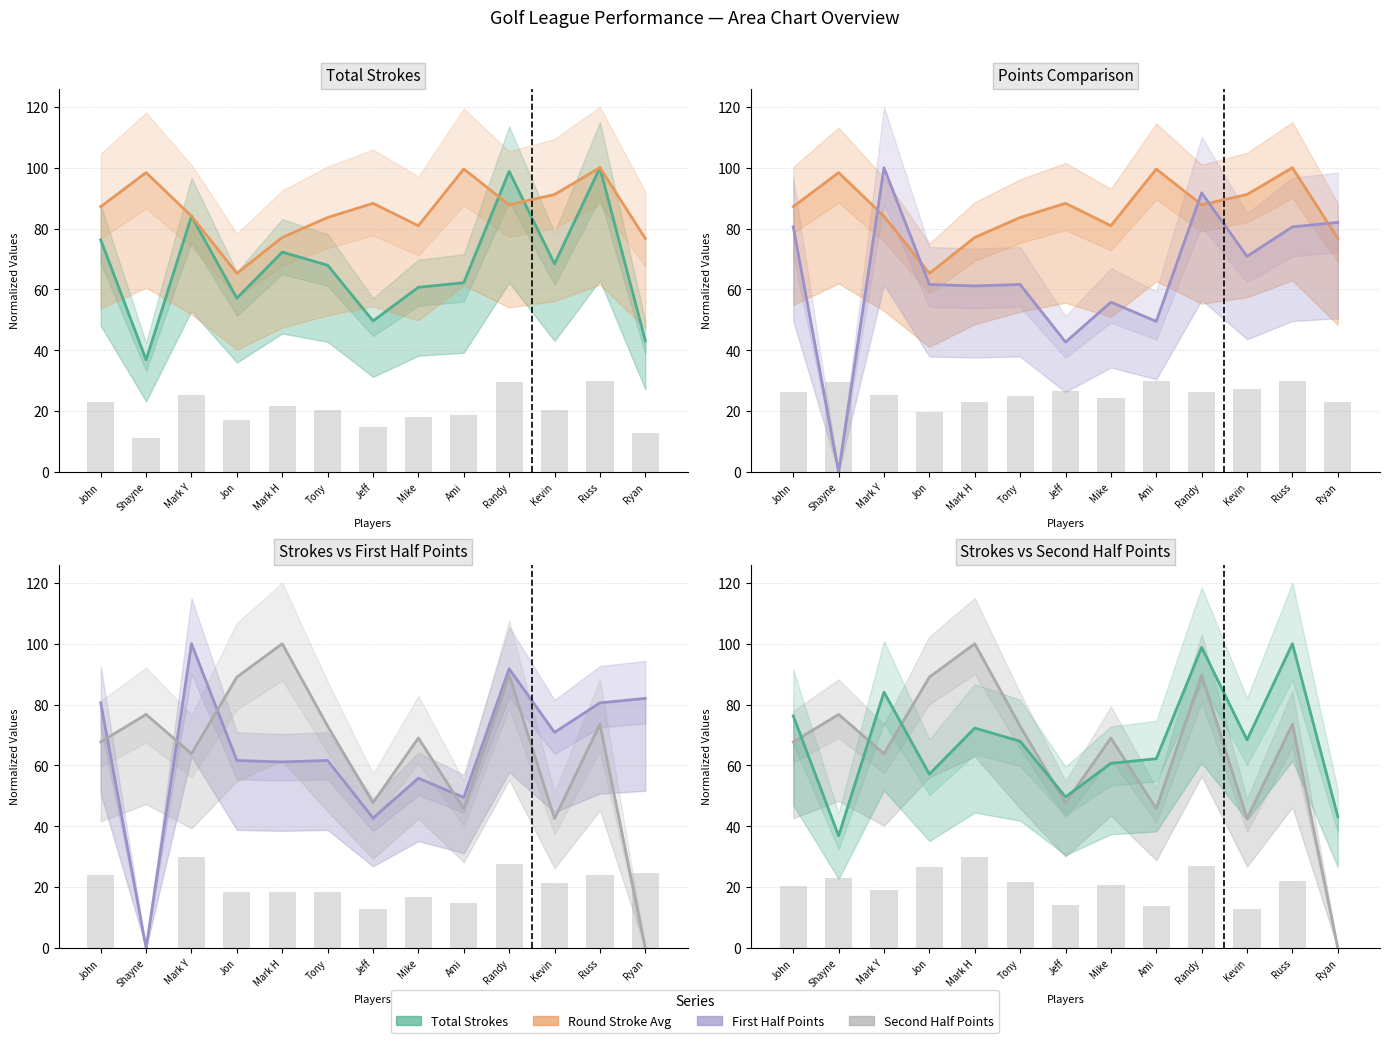

Reading left to right, extract all data points from this chart.

Total Strokes: John=76.3	Shayne=36.9	Mark Y=84.1	Jon=57.1	Mark H=72.3	Tony=68.0	Jeff=49.7	Mike=60.7	Ami=62.2	Randy=98.8	Kevin=68.4	Russ=100.0	Ryan=43.2
Round Stroke Average: John=87.2	Shayne=98.4	Mark Y=84.1	Jon=65.3	Mark H=77.1	Tony=83.7	Jeff=88.3	Mike=81.0	Ami=99.6	Randy=87.8	Kevin=91.2	Russ=100.0	Ryan=76.8
Raw bars: John=20.3	Shayne=23.0	Mark Y=19.2	Jon=26.7	Mark H=30.0	Tony=21.9	Jeff=14.3	Mike=20.7	Ami=13.7	Randy=26.9	Kevin=12.8	Russ=22.1	Ryan=0.0
First Half Total Points: John=80.6	Shayne=0.0	Mark Y=100.0	Jon=61.7	Mark H=61.2	Tony=61.7	Jeff=42.7	Mike=55.8	Ami=49.5	Randy=91.7	Kevin=70.9	Russ=80.6	Ryan=82.0
Second Half Total Points: John=67.7	Shayne=76.8	Mark Y=63.9	Jon=89.0	Mark H=100.0	Tony=72.9	Jeff=47.7	Mike=69.0	Ami=45.8	Randy=89.7	Kevin=42.6	Russ=73.5	Ryan=0.0